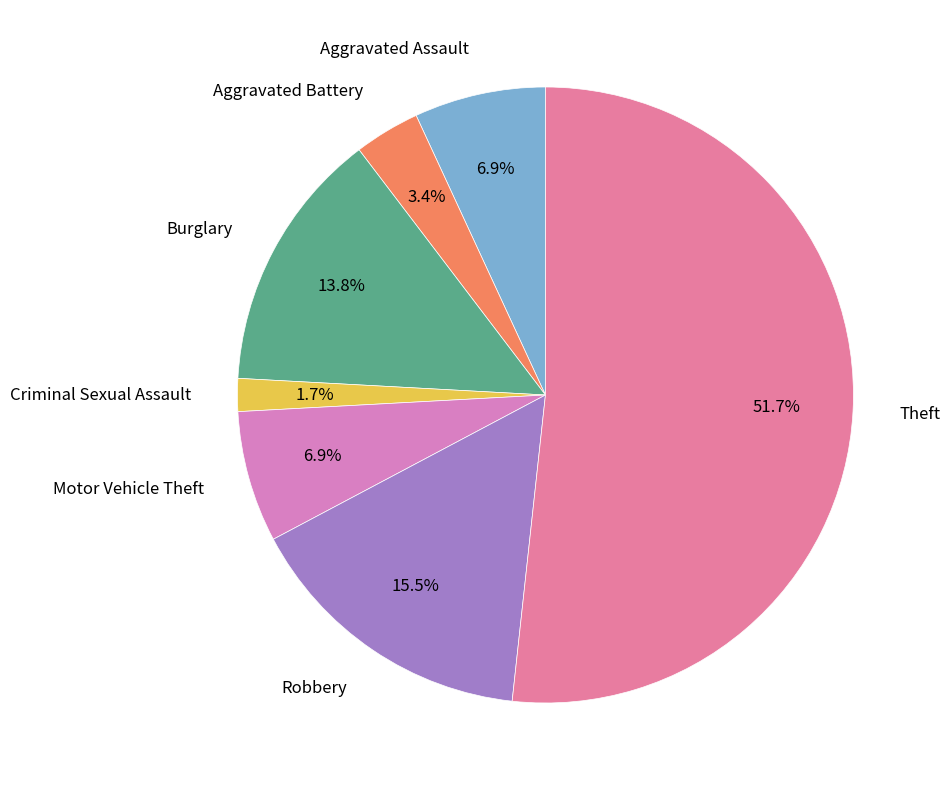

What portion of the pie excludes Motor Vehicle Theft?

93.1%